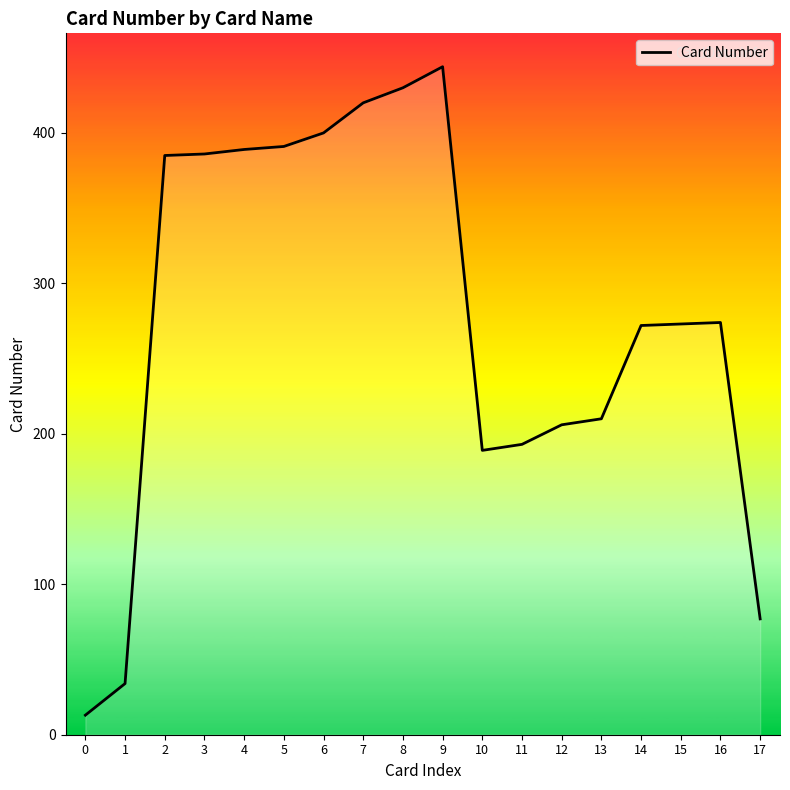

What is the difference between the values at 15 and 11?

80